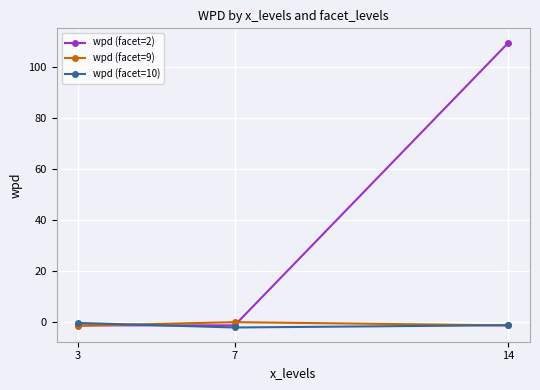

Which category has the highest value in the wpd (facet=2) series?

14